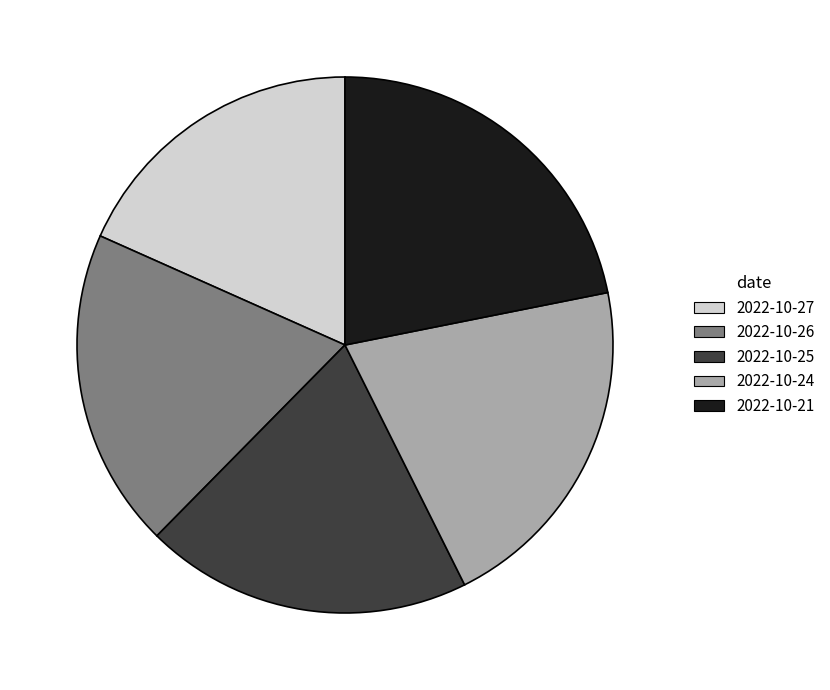

Does 2022-10-24 represent more than half of the total?

No